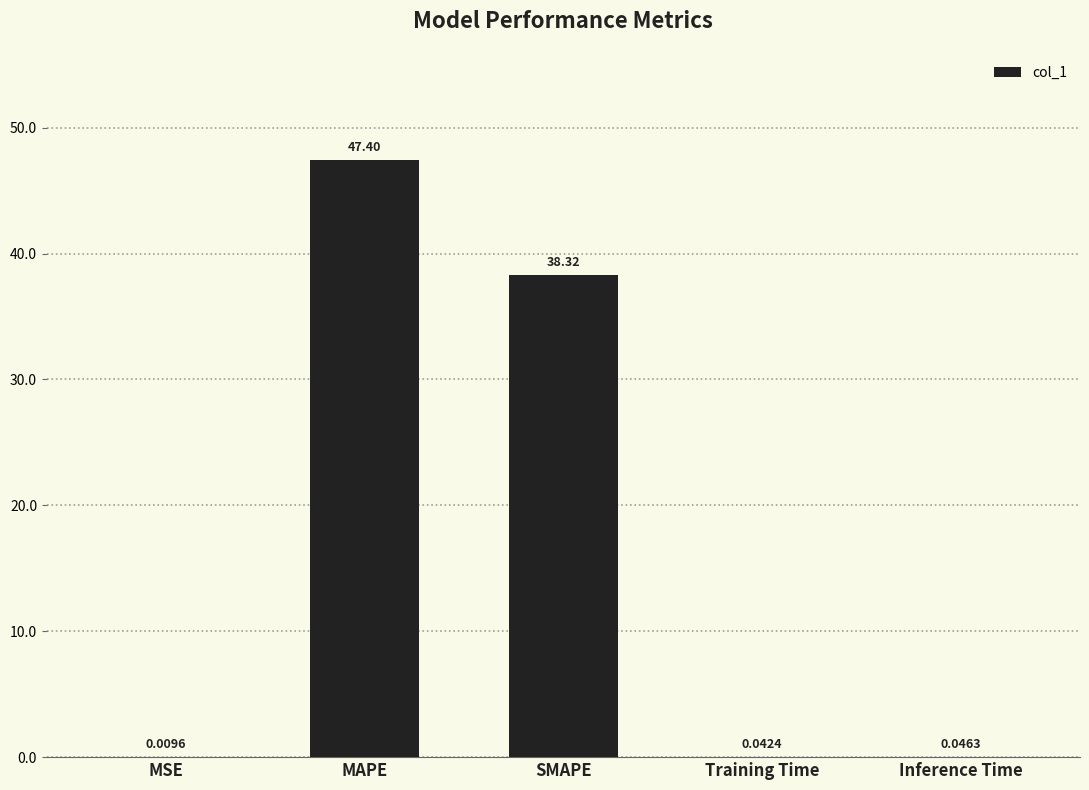

Which category has the highest value across all series?

MAPE